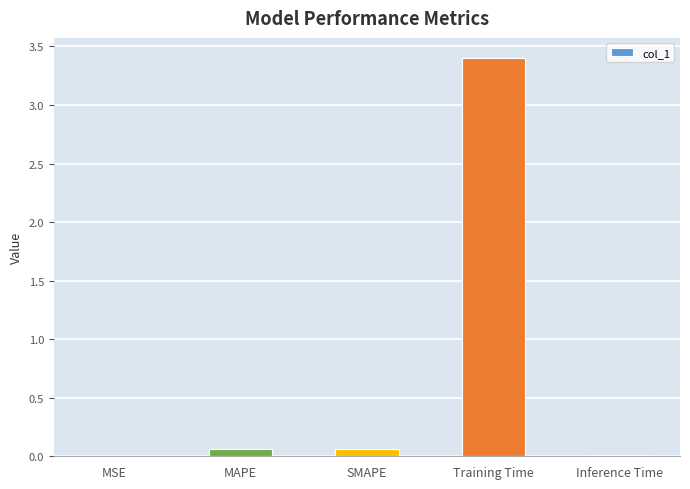

What is the sum of all values?

3.5